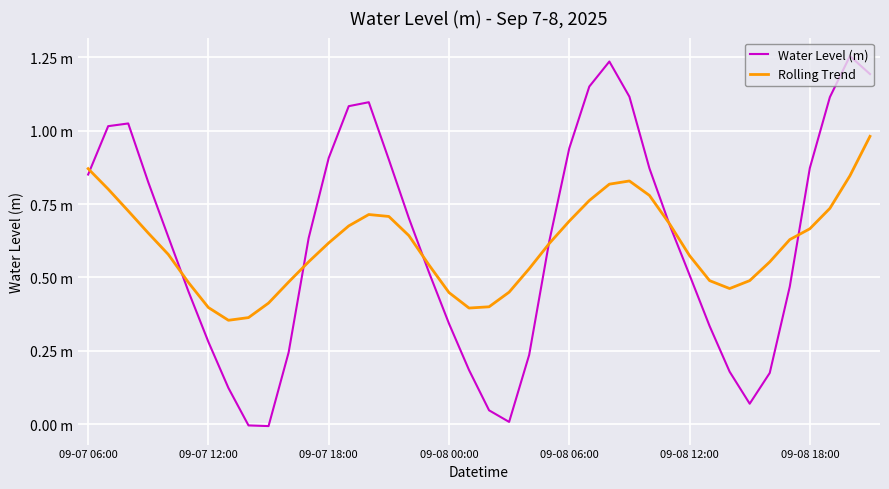

In Water Level (m), how many points are higher than both neighbors (excluding endpoints)?

4